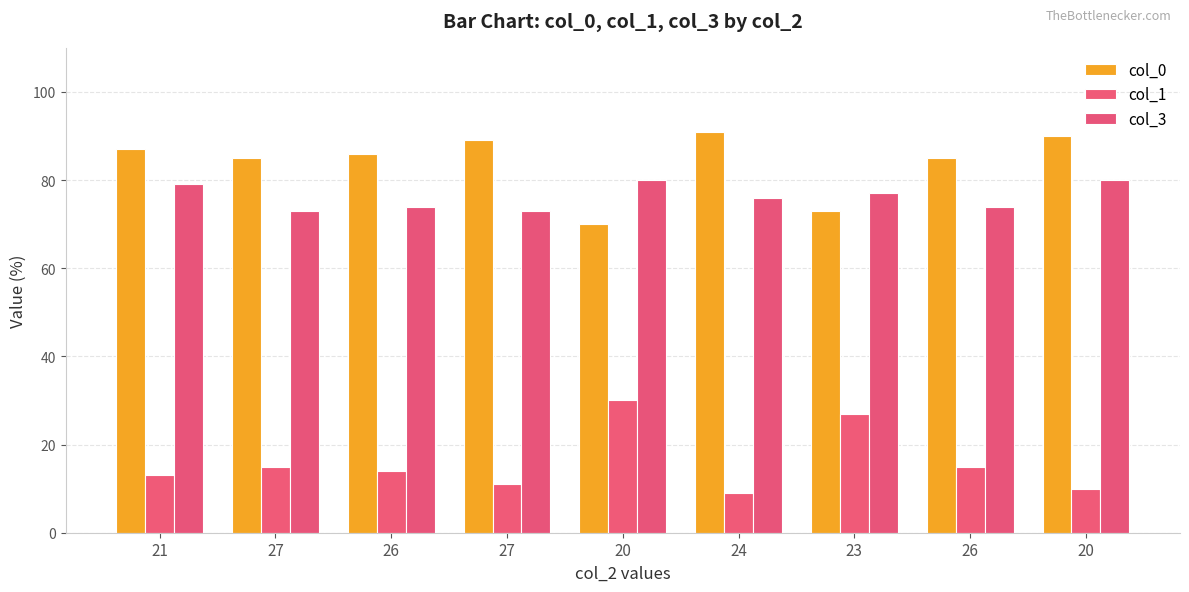

The col_1 series shows 30 at 20. True or false?

True